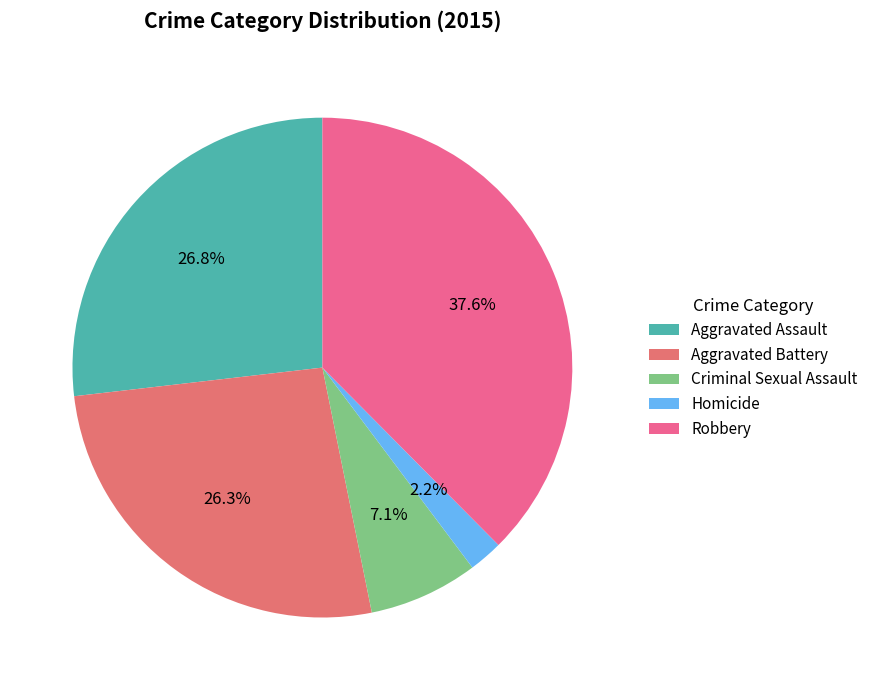

To the nearest percent, what percentage of the pie is Robbery?

38%